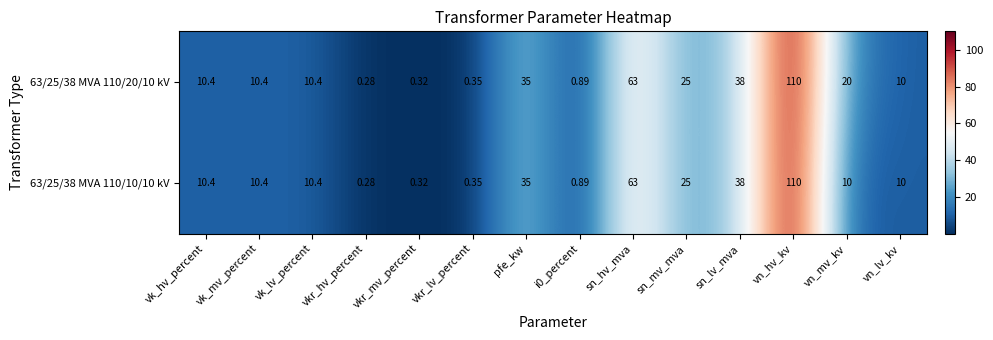

What is the difference between the second highest and minimum values in the 63/25/38 MVA 110/10/10 kV series?

62.7